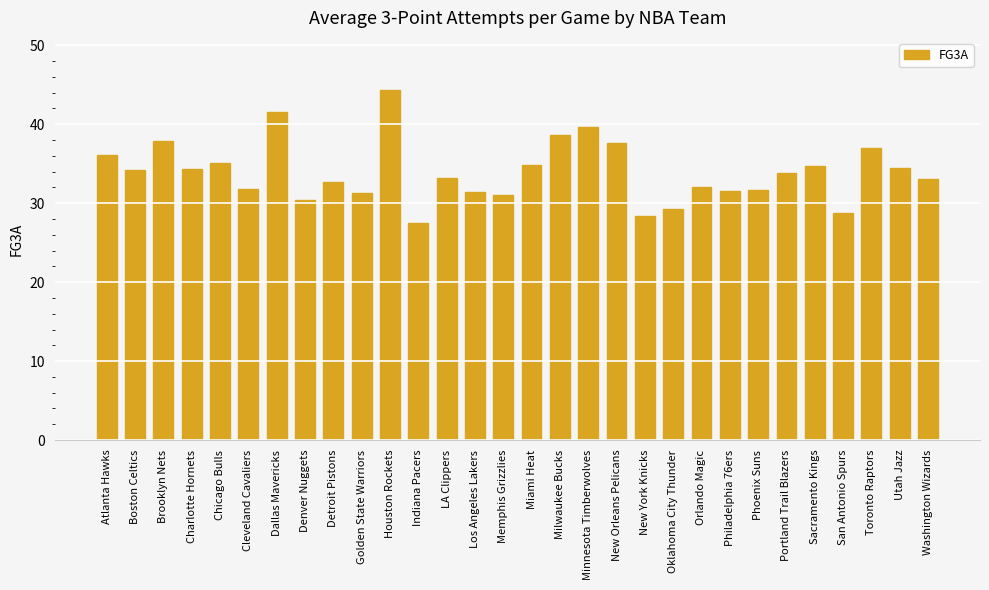

Approximately how many times larger is the value at Miami Heat compared to Oklahoma City Thunder?

1.2